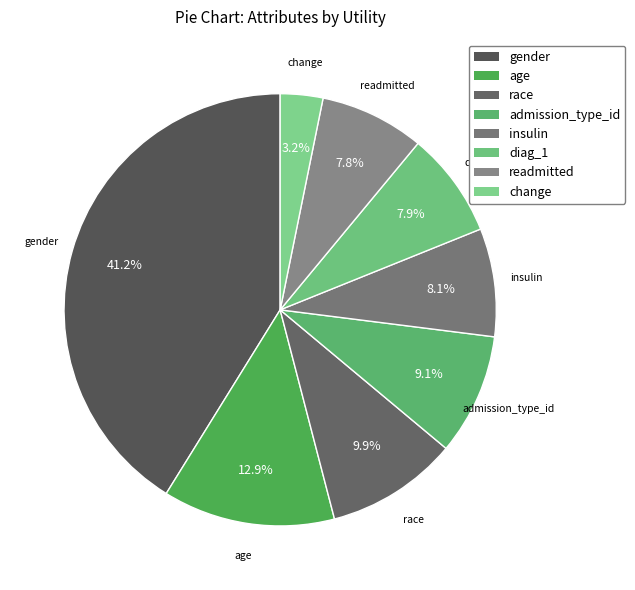

Is there a majority slice in this chart?

No